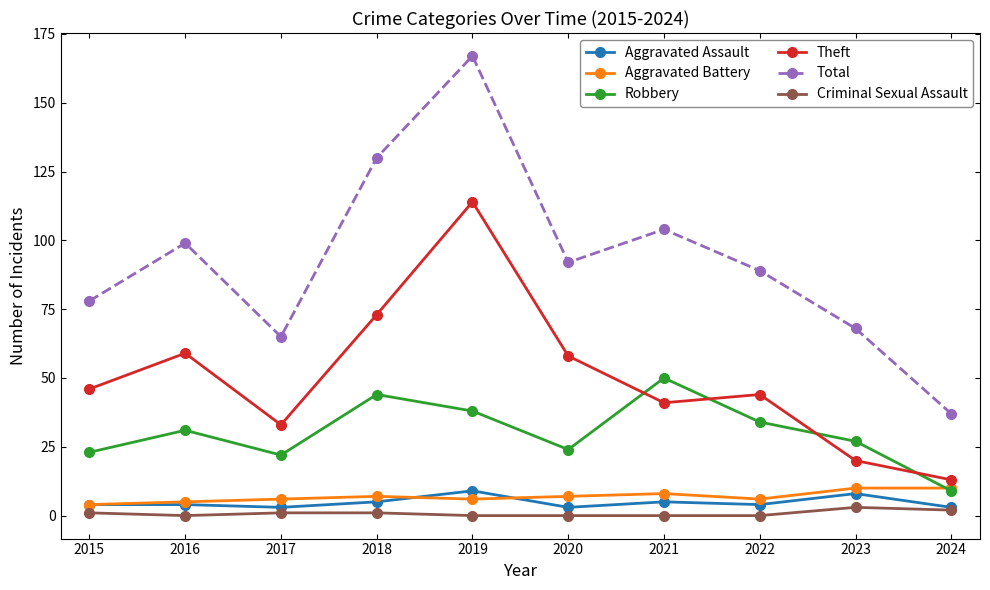

Reading left to right, what are all the values shown in this chart?

Aggravated Assault: 2015=4	2016=4	2017=3	2018=5	2019=9	2020=3	2021=5	2022=4	2023=8	2024=3
Aggravated Battery: 2015=4	2016=5	2017=6	2018=7	2019=6	2020=7	2021=8	2022=6	2023=10	2024=10
Robbery: 2015=23	2016=31	2017=22	2018=44	2019=38	2020=24	2021=50	2022=34	2023=27	2024=9
Theft: 2015=46	2016=59	2017=33	2018=73	2019=114	2020=58	2021=41	2022=44	2023=20	2024=13
Total: 2015=78	2016=99	2017=65	2018=130	2019=167	2020=92	2021=104	2022=89	2023=68	2024=37
Criminal Sexual Assault: 2015=1	2016=0	2017=1	2018=1	2019=0	2020=0	2021=0	2022=0	2023=3	2024=2